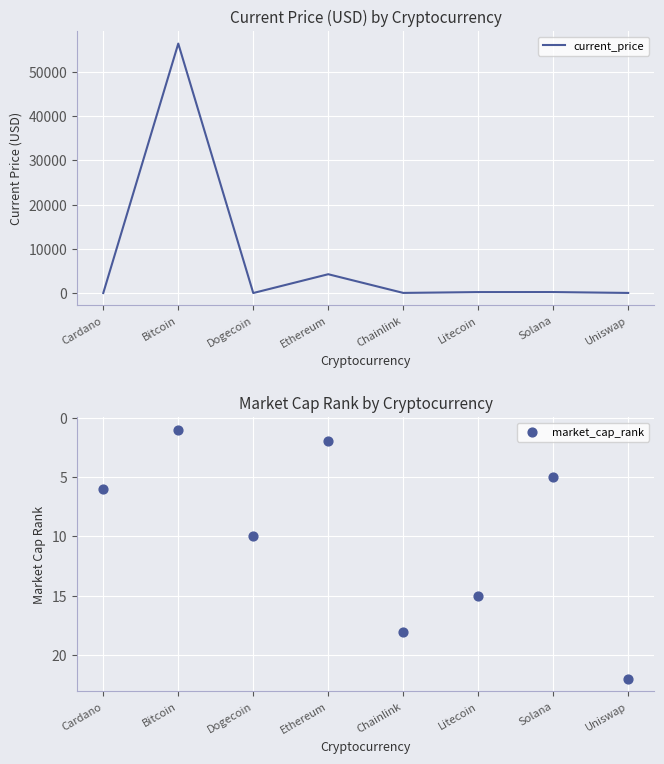

At which category is the sum across all series the highest?

Bitcoin